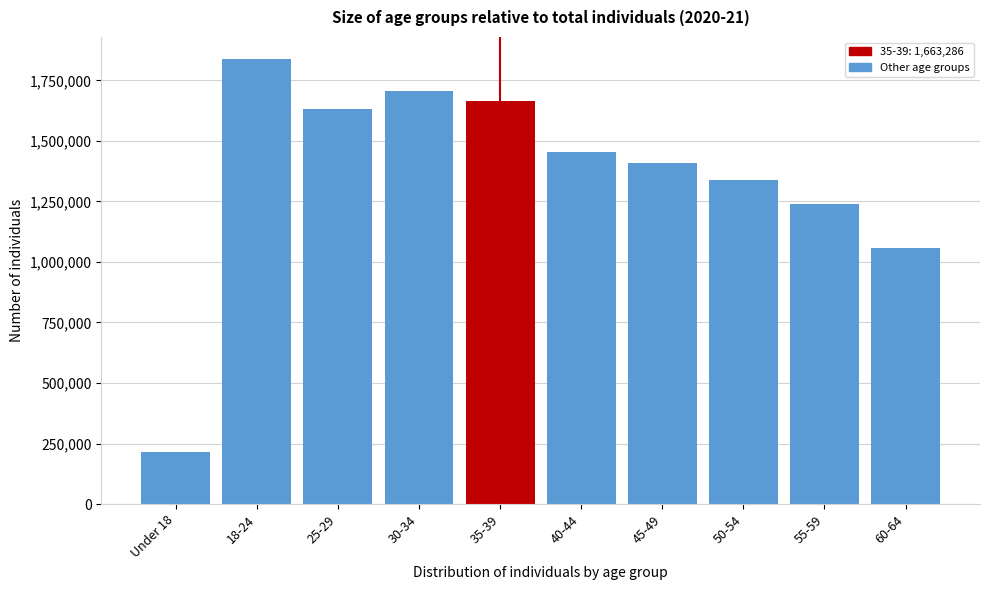

Reading left to right, what are all the values shown in this chart?

215742	1837181	1632749	1707612	1663286	1452143	1408436	1339618	1240225	1056979